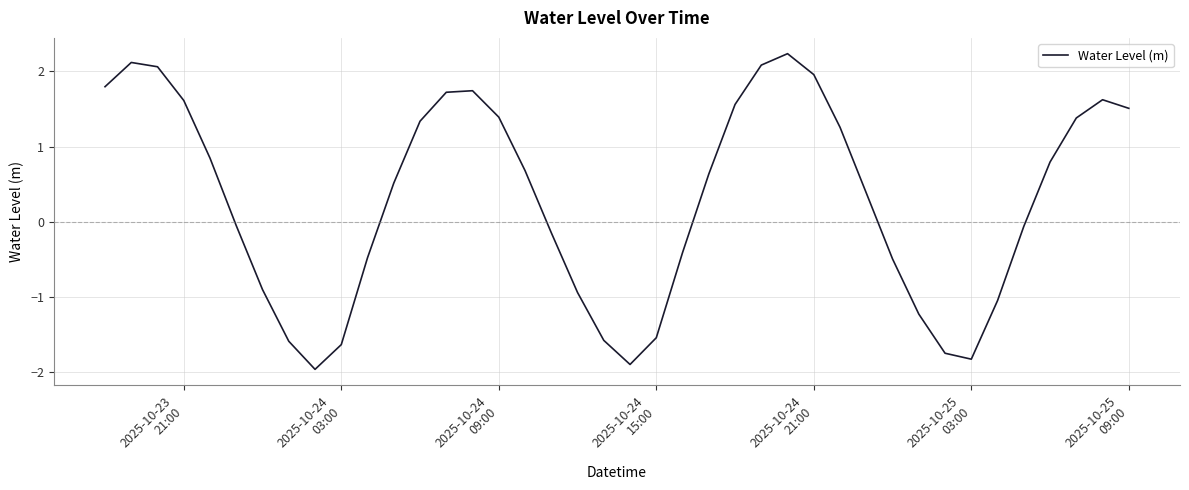

What is the smallest value displayed?

-2.0